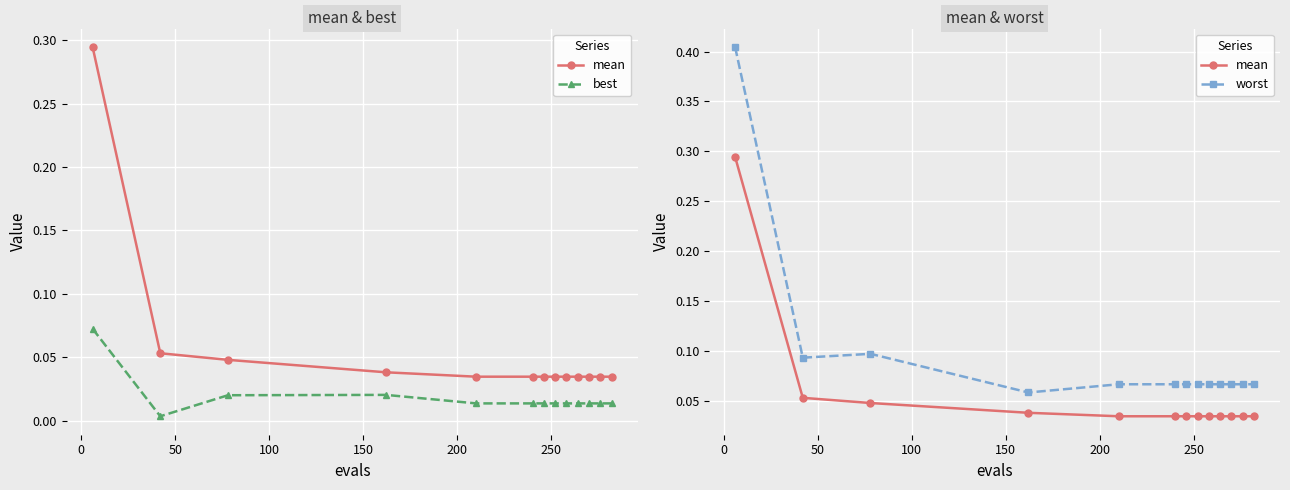

True or false: best has a value of 0.0 at 0.

False